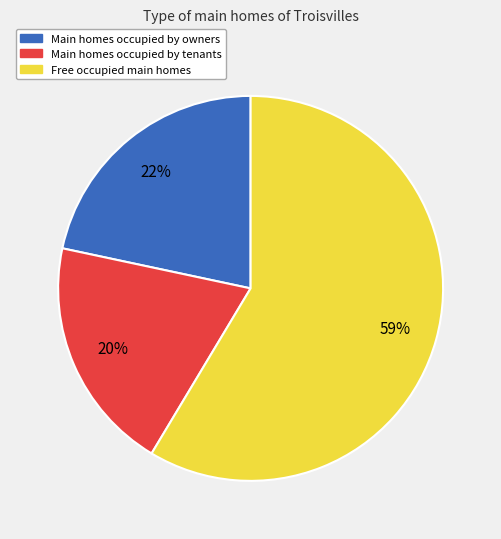

To the nearest percent, what is the average slice percentage?

33%